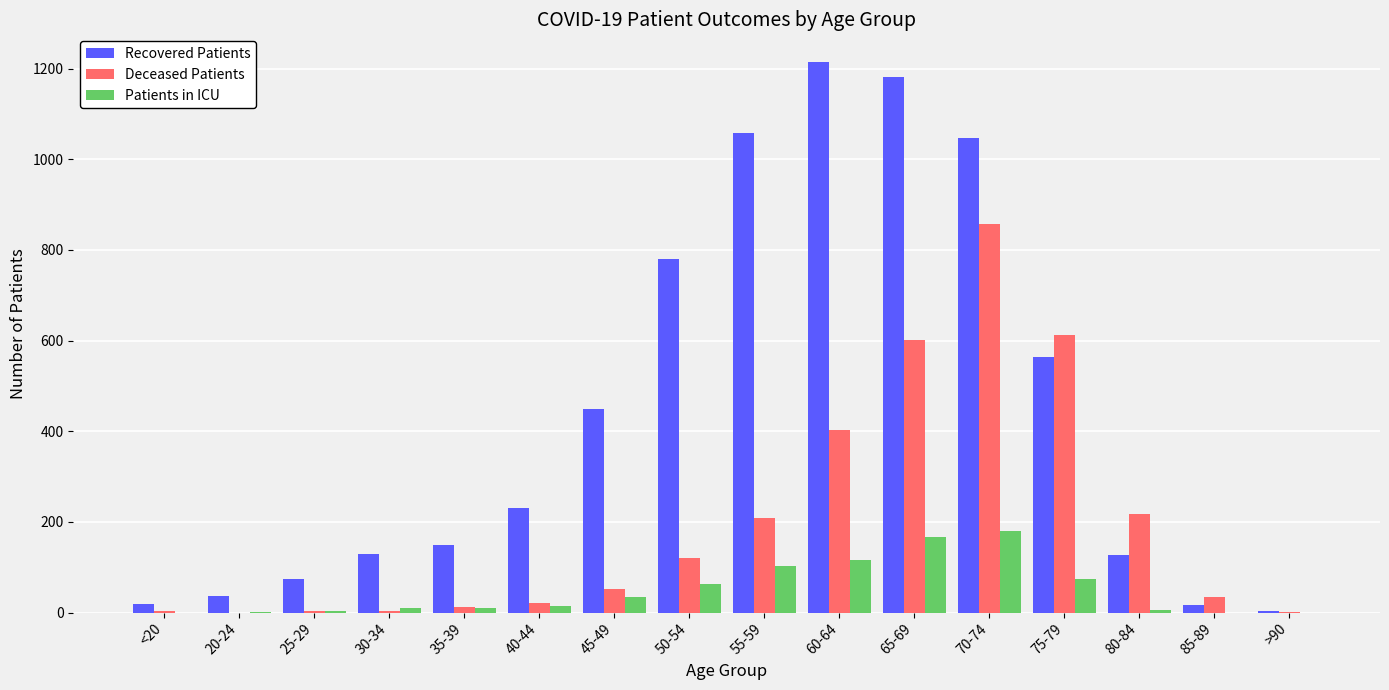

True or false: Deceased Patients has a value of 34 at 85-89.

True